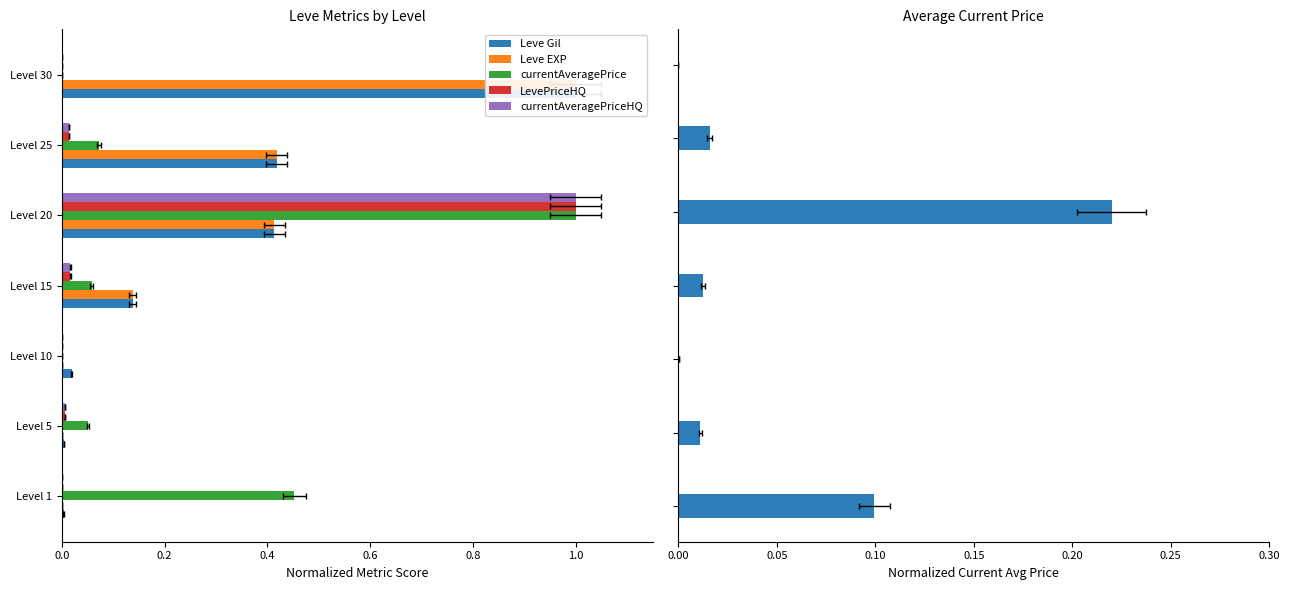

Is it true that Leve EXP equals 0.1 at Level 25?

False